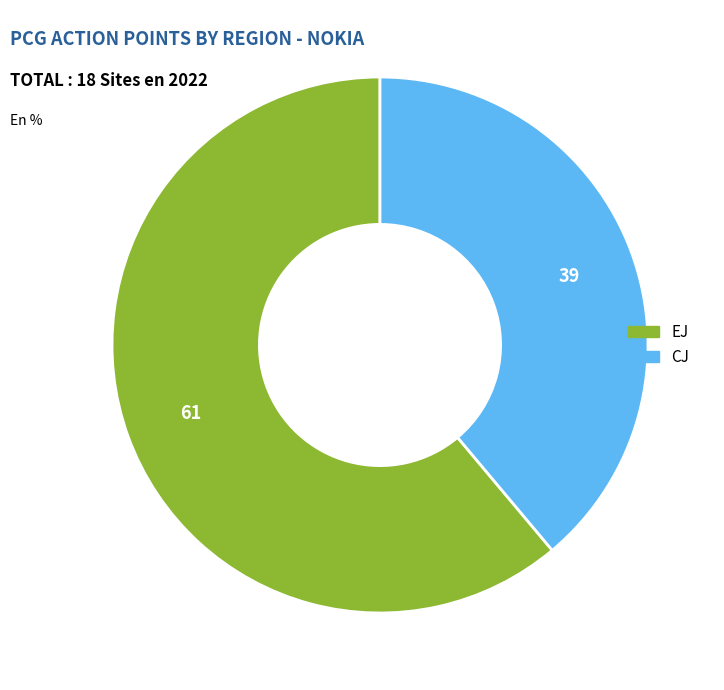

Between EJ and CJ, which is larger?

EJ